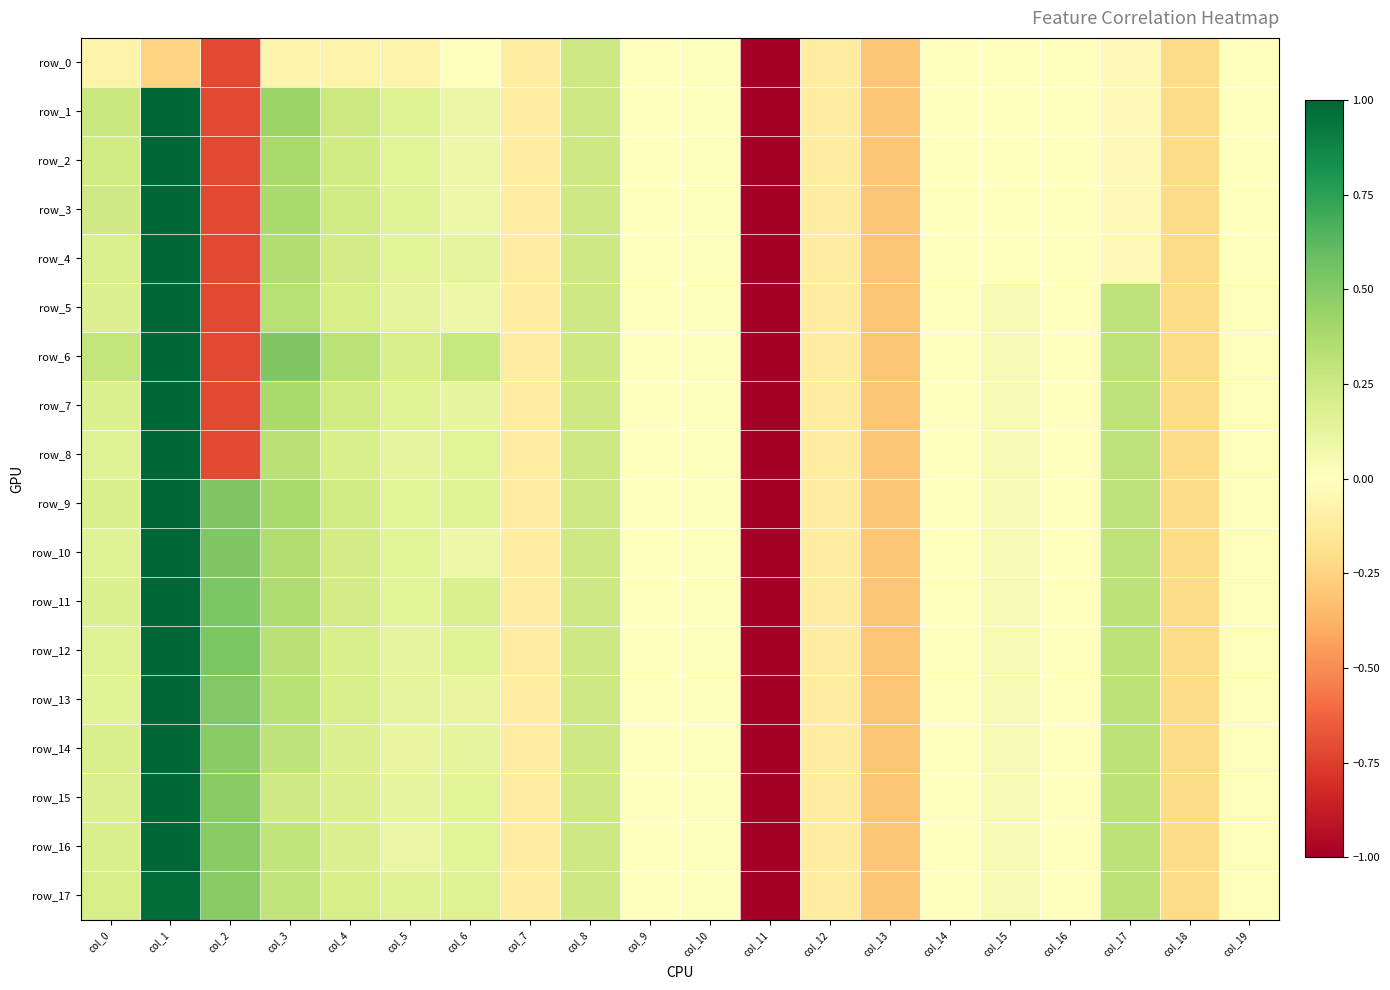

At which category is the sum across all series the highest?

col_1